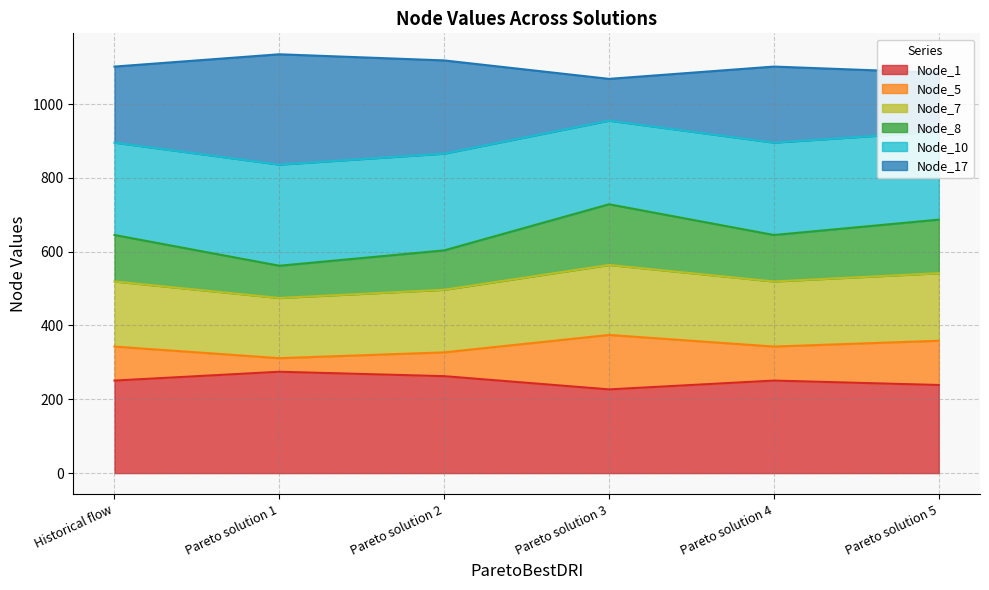

What is the minimum value for Node_1?

226.8